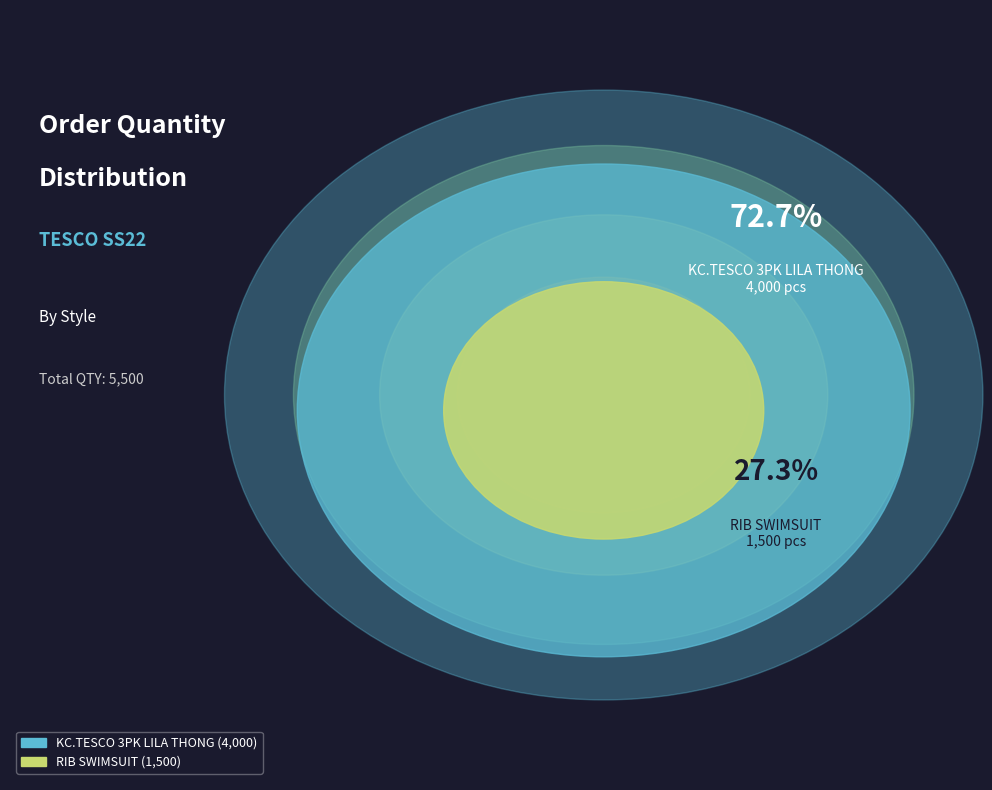

True or false: Tesco SS22/UK-J0211469_RIB SWIMSUIT accounts for 27% of the total.

True